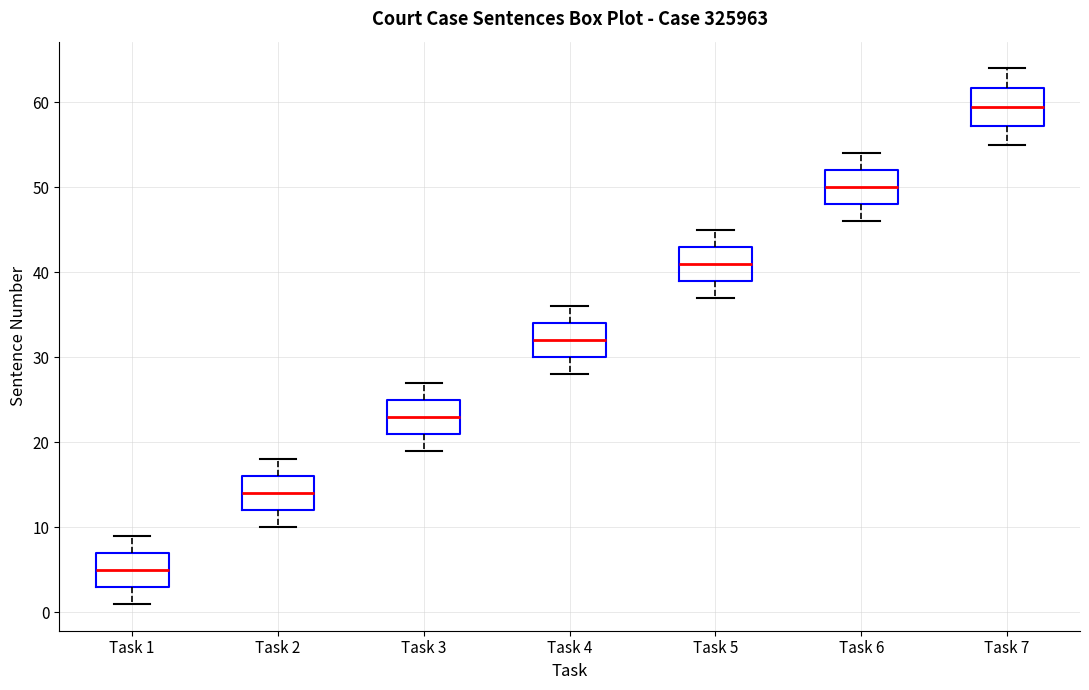

Reading left to right, read every box against the y-axis: the position of its median line, the range the box covers, and the ends of its whiskers. The values are not printed on the chart, so give them approximately, as read against the axis.

Task 1: median 5, box 3 to 7, whiskers 1 to 9
Task 2: median 14, box 12 to 16, whiskers 10 to 18
Task 3: median 23, box 21 to 25, whiskers 19 to 27
Task 4: median 32, box 30 to 34, whiskers 28 to 36
Task 5: median 41, box 39 to 43, whiskers 37 to 45
Task 6: median 50, box 48 to 52, whiskers 46 to 54
Task 7: median 60, box 57 to 62, whiskers 55 to 64